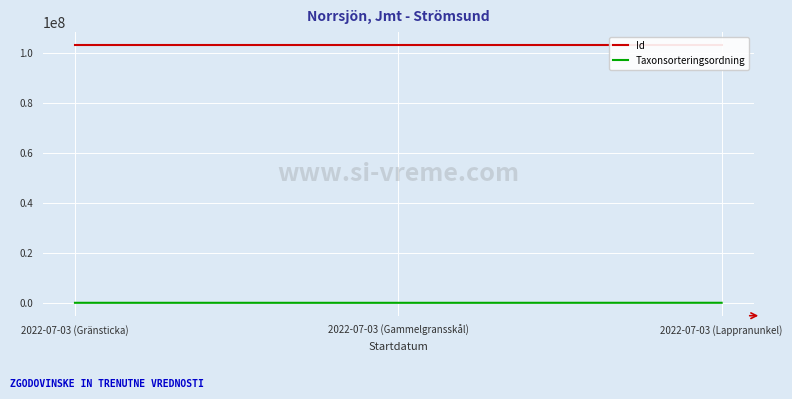

The value of Id at 2022-07-03 (Gammelgransskål) is 48886707. True or false?

False